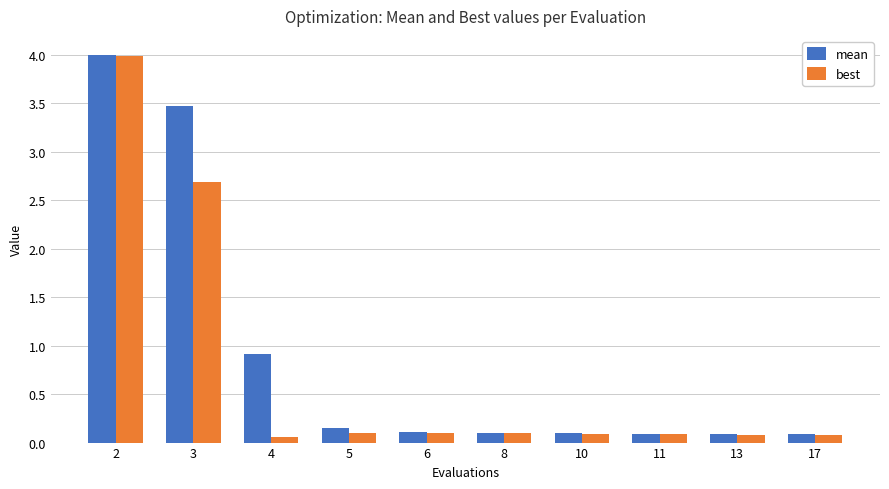

What is the maximum value for mean?

4.0